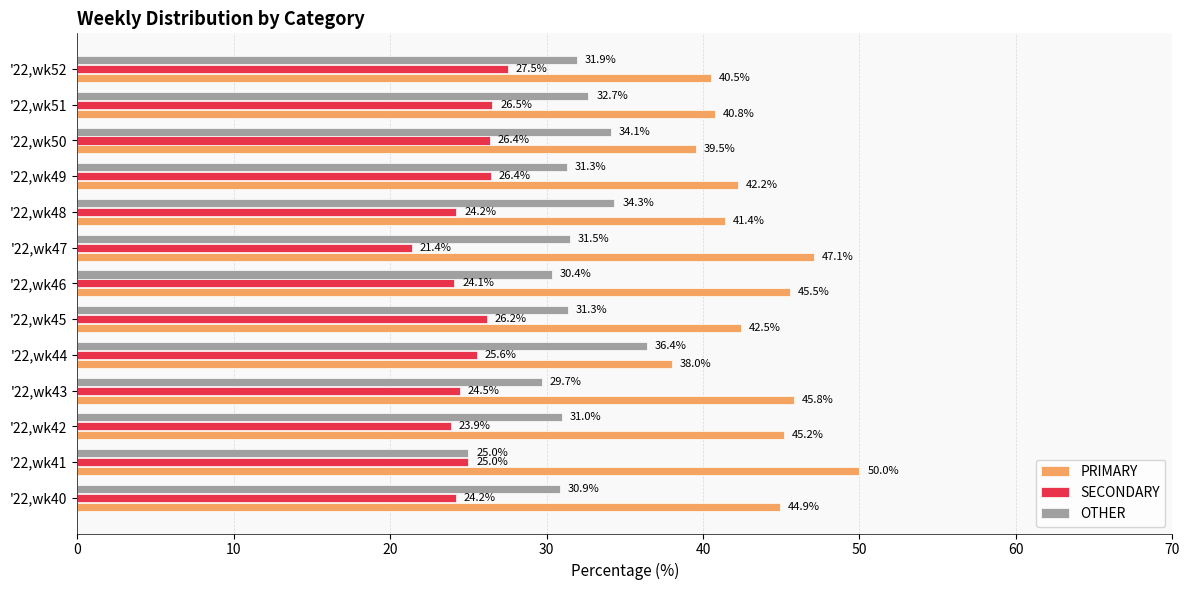

Which series changed the most between '22,wk43 and '22,wk48?

OTHER